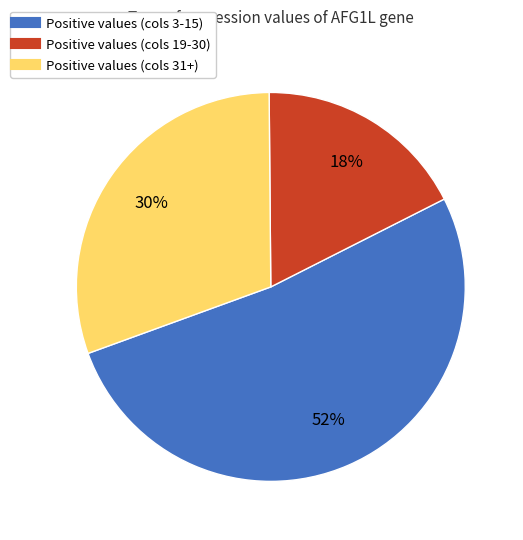

Is there any slice that represents more than half of the pie?

Yes